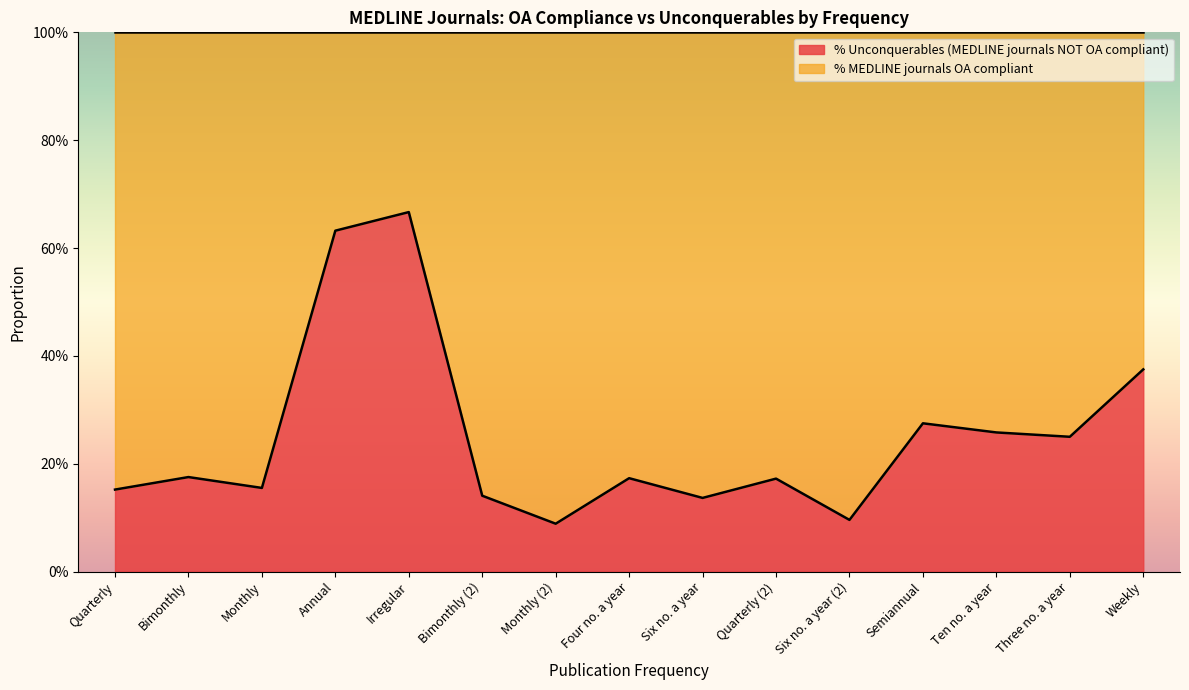

How many categories are shown in the chart?

15